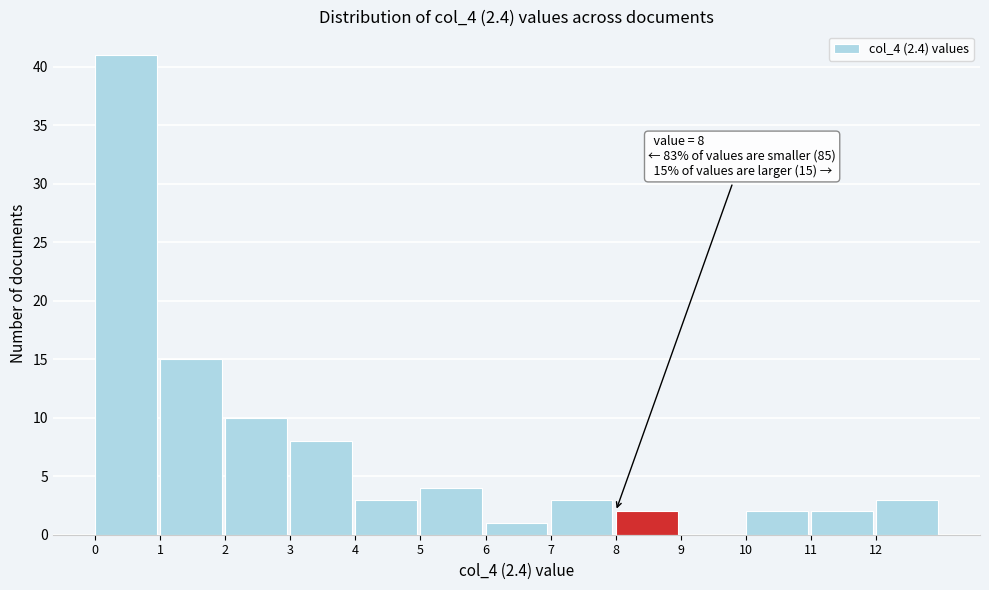

Over which range of the x-axis is the bar tallest?

0 to 1